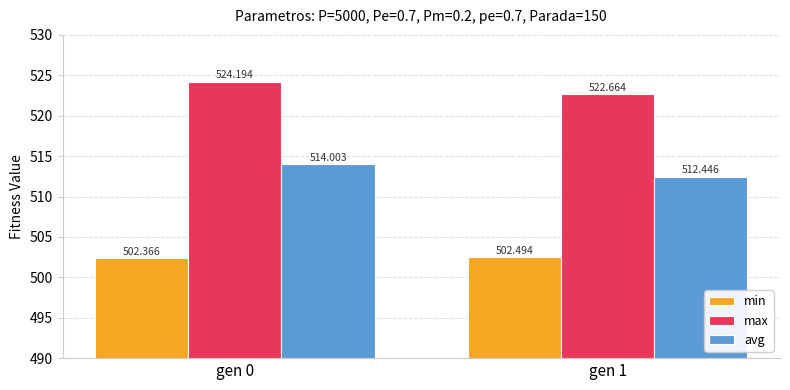

Reading left to right, what are all the values shown in this chart?

min: gen 0=502.4	gen 1=502.5
max: gen 0=524.2	gen 1=522.7
avg: gen 0=514.0	gen 1=512.4